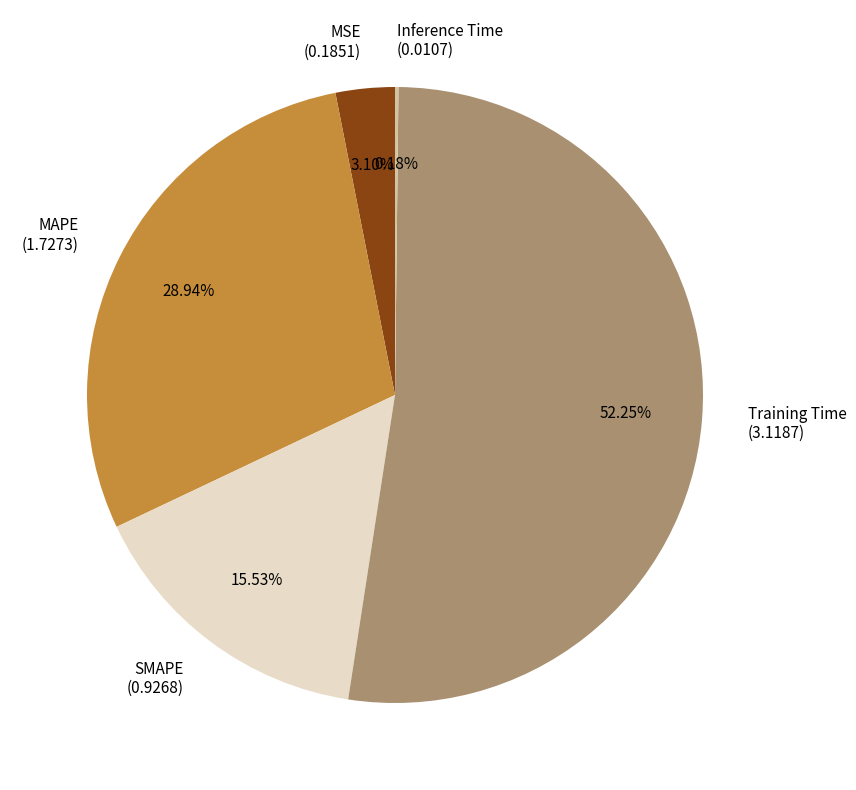

To the nearest percent, what is the difference between the MAPE and Training Time slice percentages?

23%